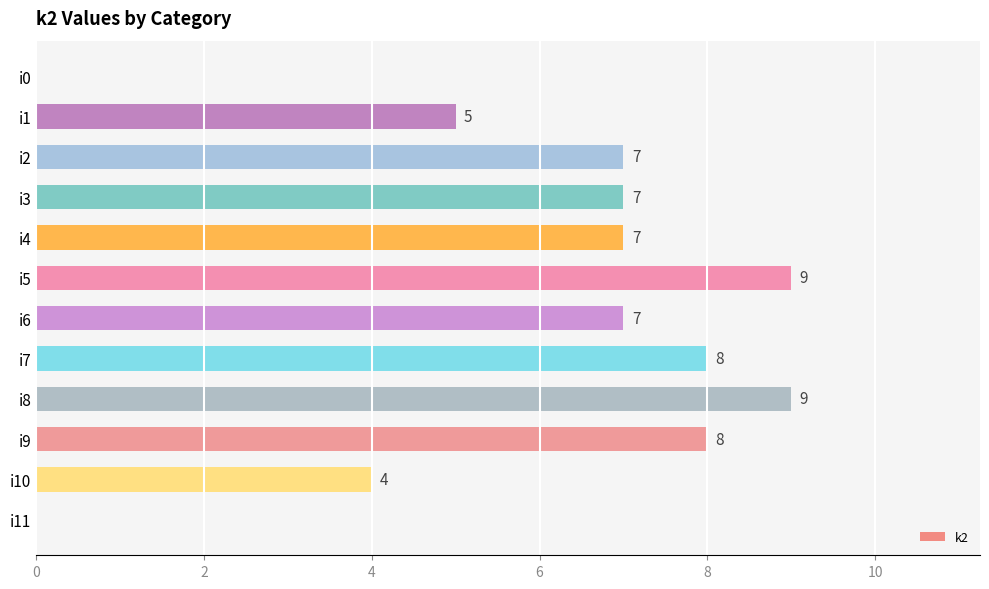

What is the maximum value shown in the chart?

9